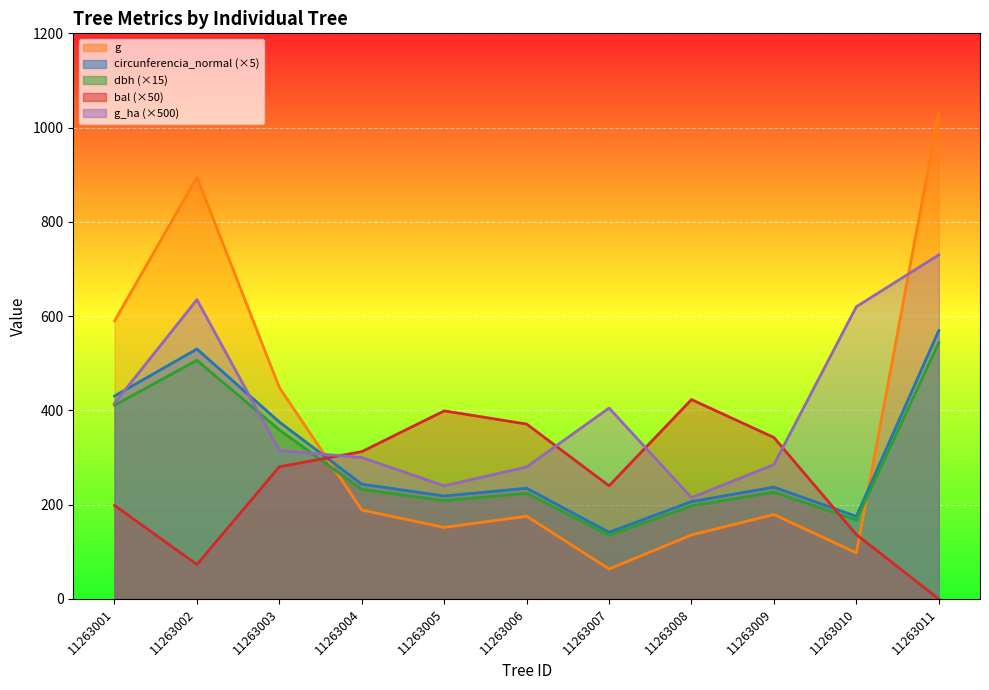

Which label corresponds to the largest value in the chart?

11263011